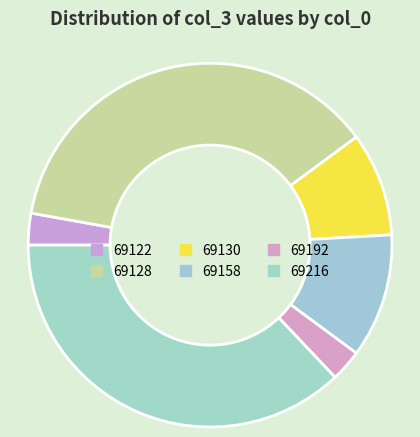

How many slices are in this pie chart?

6